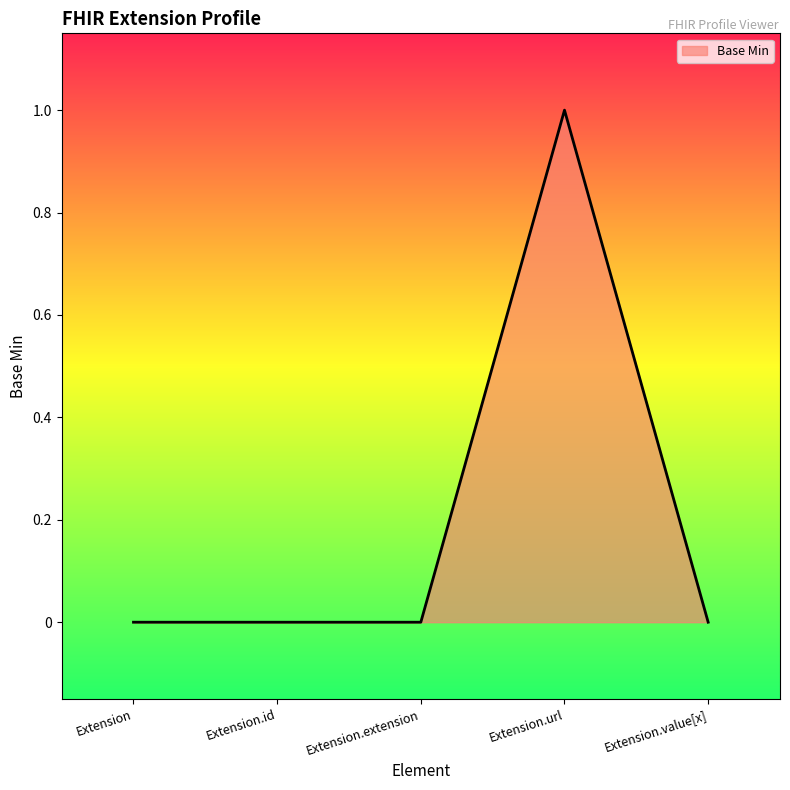

What position from the right is Extension.url?

2